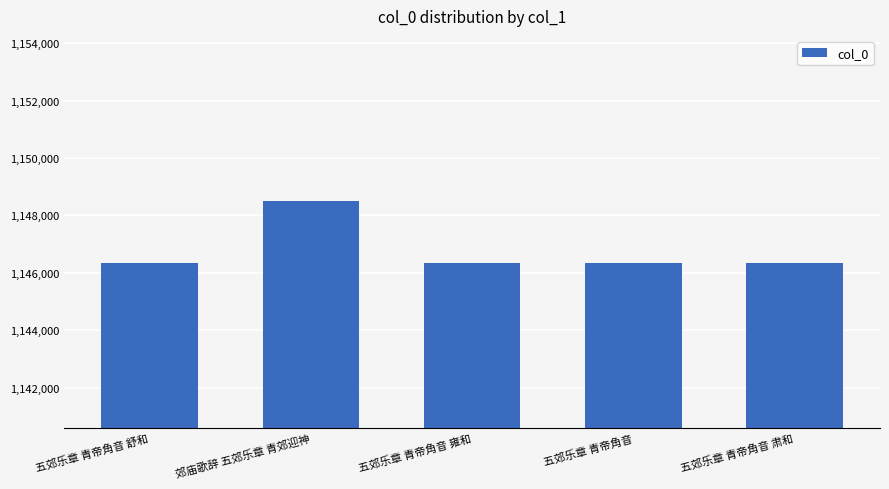

The value at 五郊乐章 青帝角音 雍和 is 1577355. True or false?

False